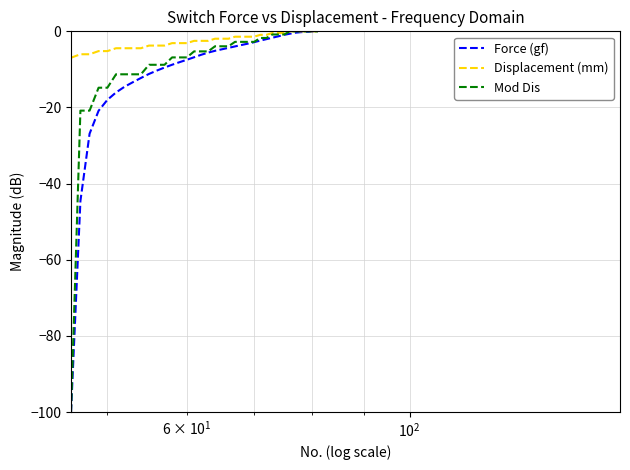

What is the lowest value of the Force (gf) series?

-100.0